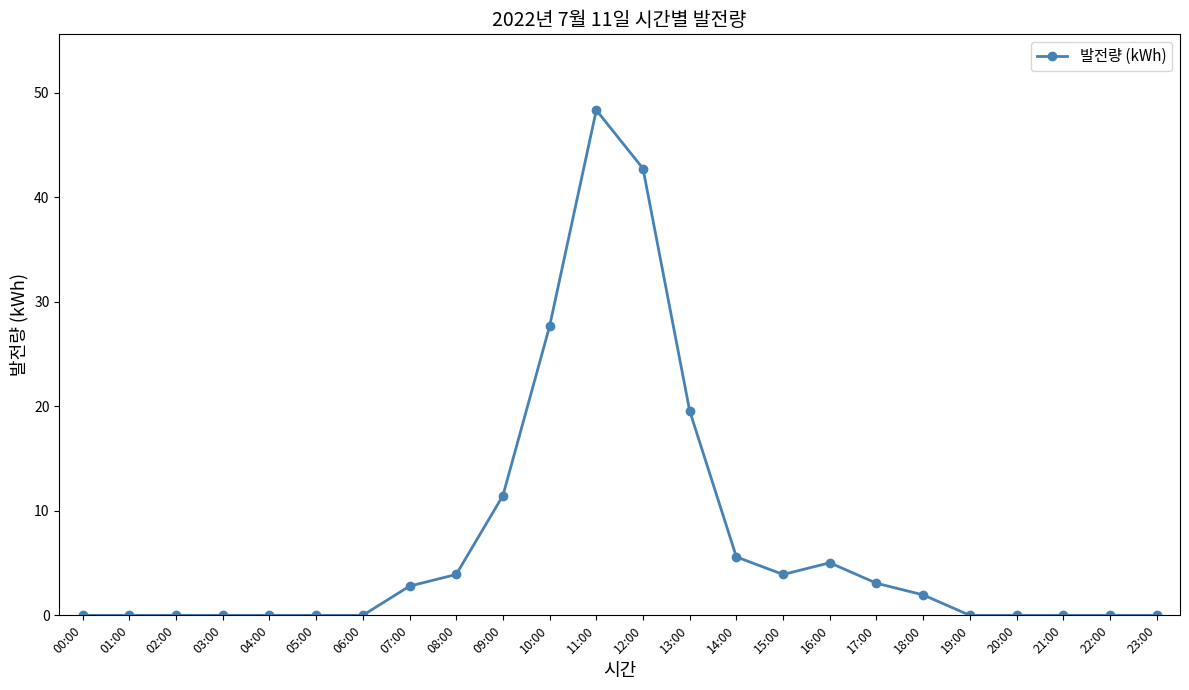

Is it true that the value at 16:00 is 8.5?

False